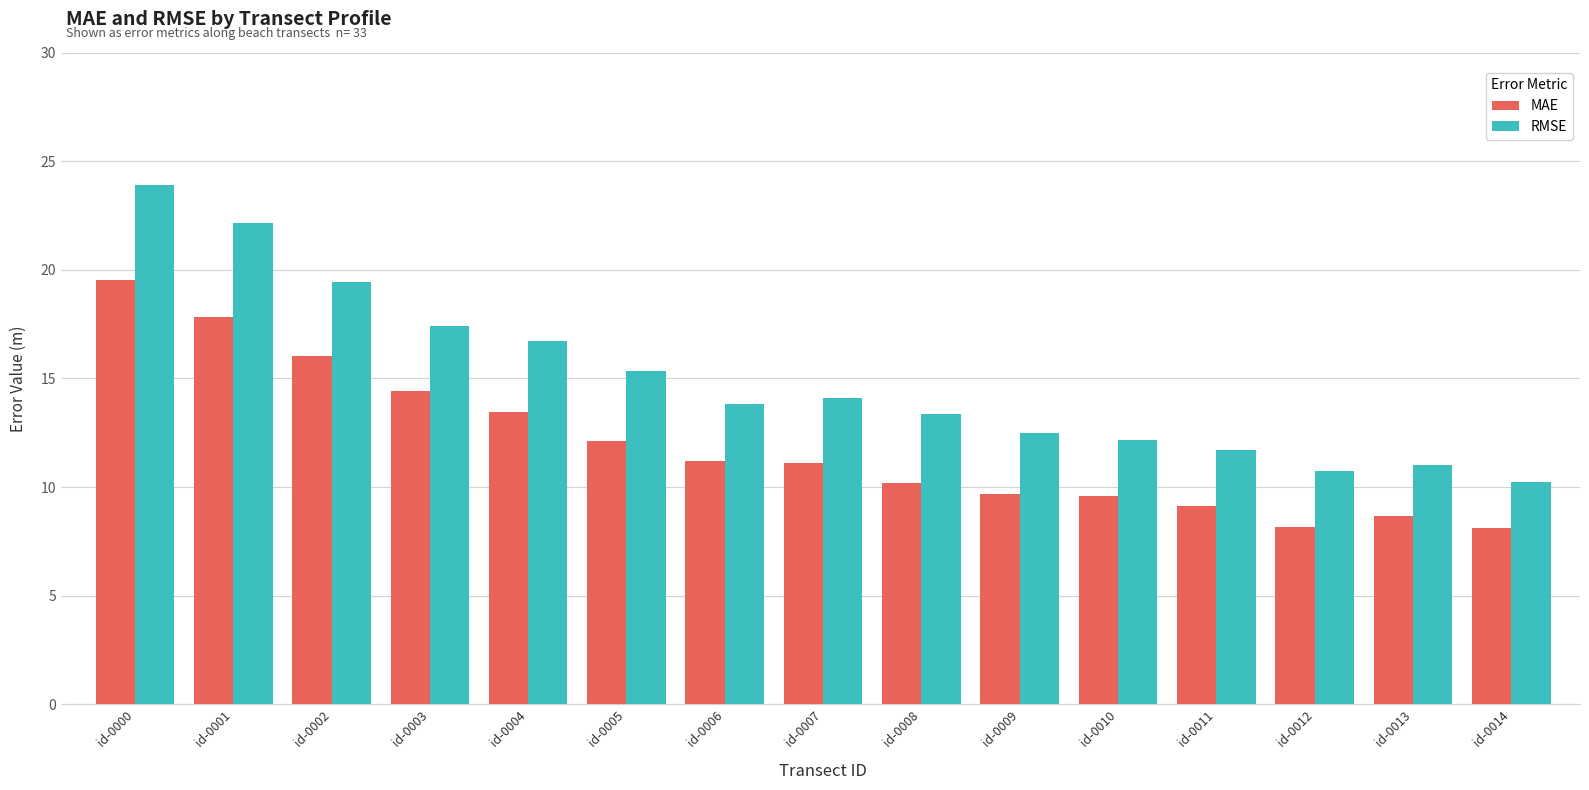

The value of RMSE at id-0007 is 9.5. True or false?

False